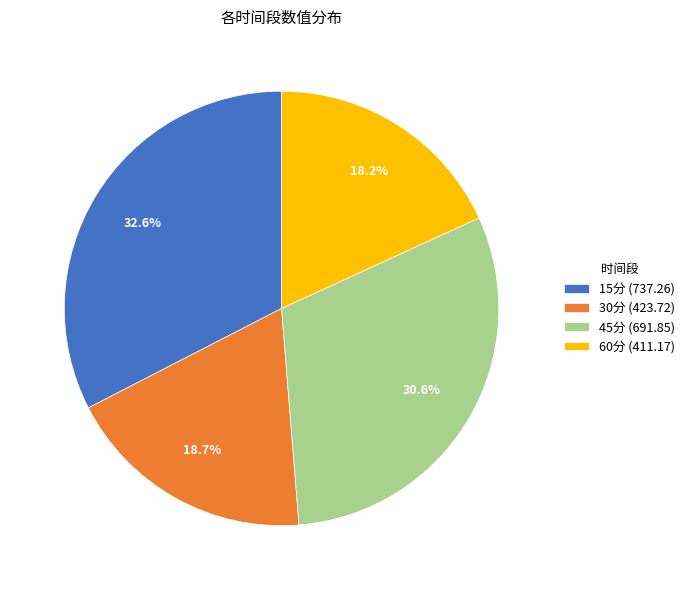

True or false: 15分 accounts for 47% of the total.

False